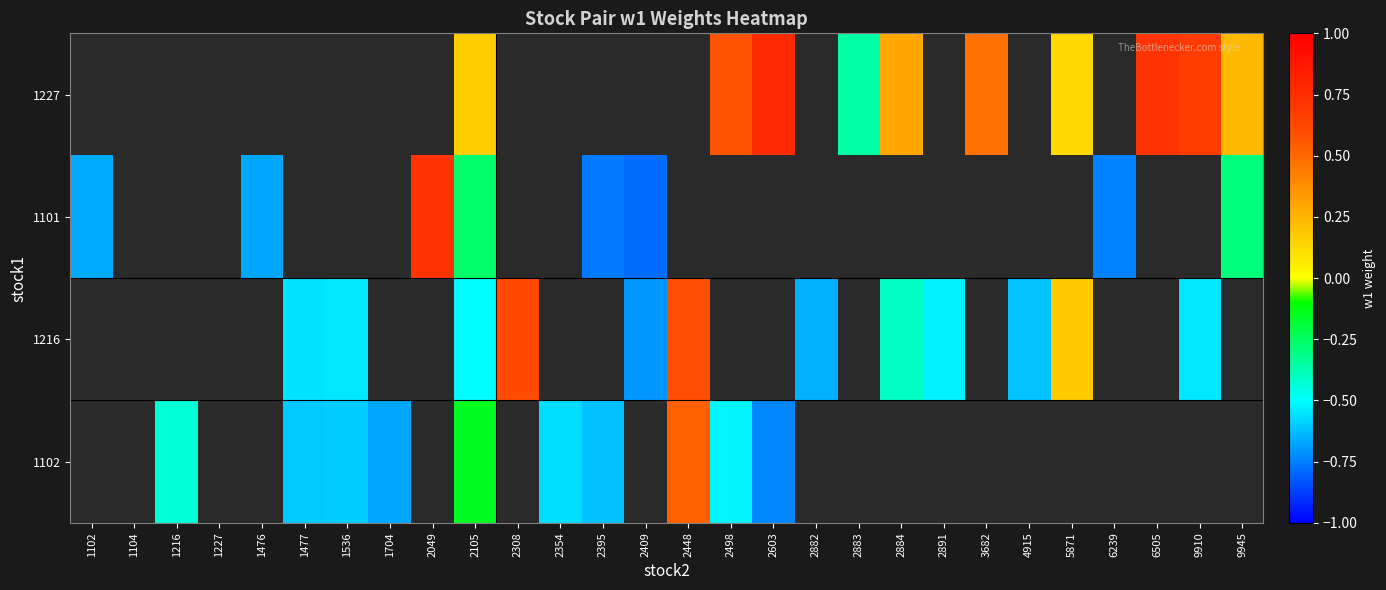

Which label corresponds to the smallest value in the chart?

2409